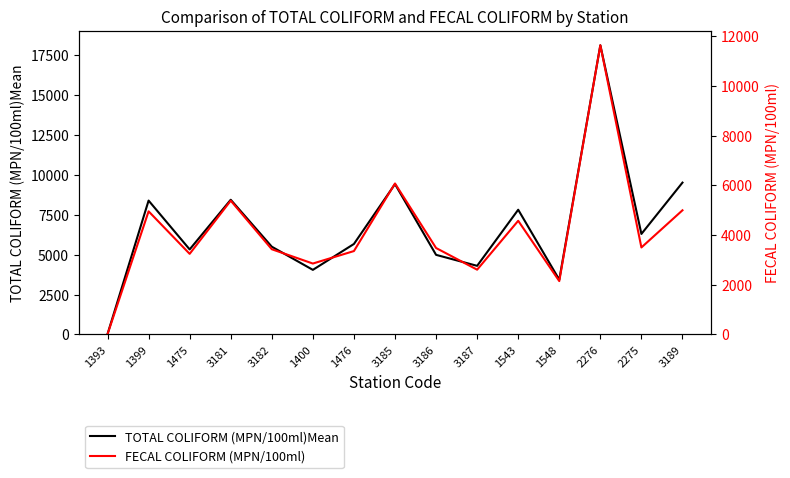

What is the value of the FECAL COLIFORM (MPN/100ml) point at the 4th from the left?

5382